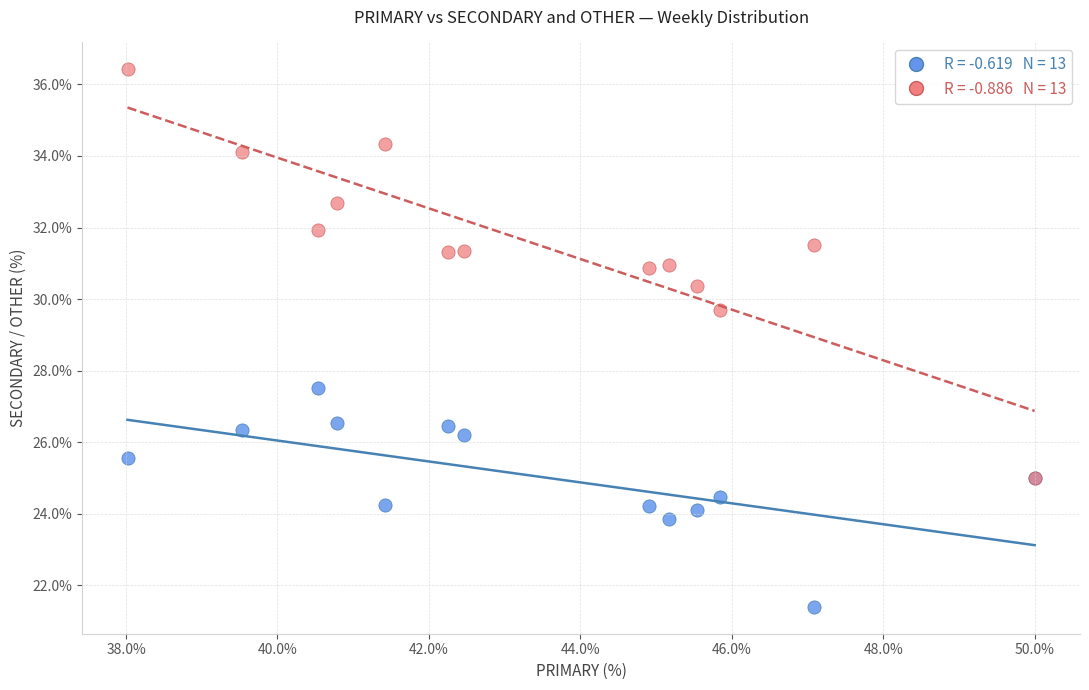

Across all series, what Y value is closest to 28?

27.5